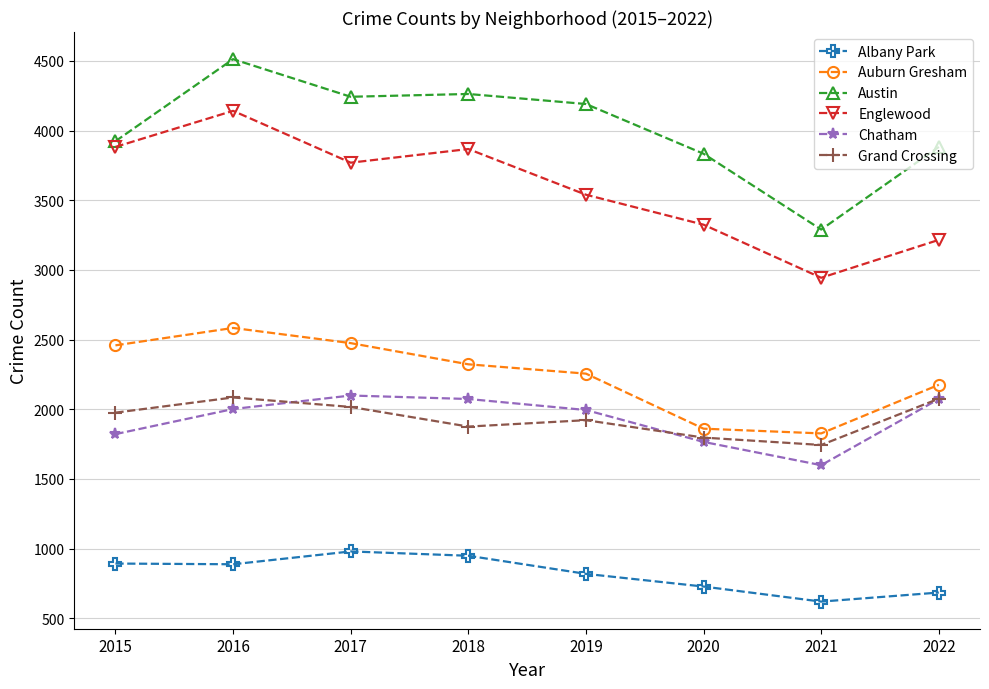

At which label does Albany Park first exceed 888?

2015